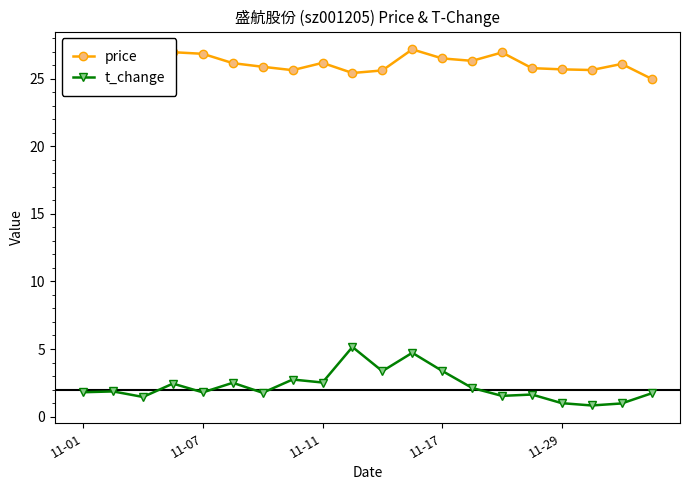

What is the value of the t_change point at the 2nd from the left?

1.9